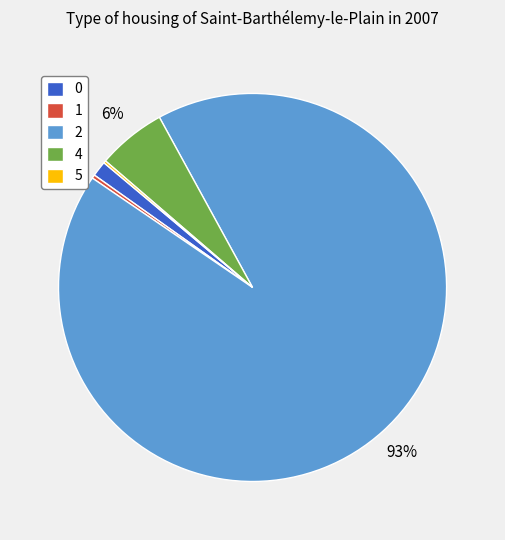

Is there any slice that represents more than half of the pie?

Yes